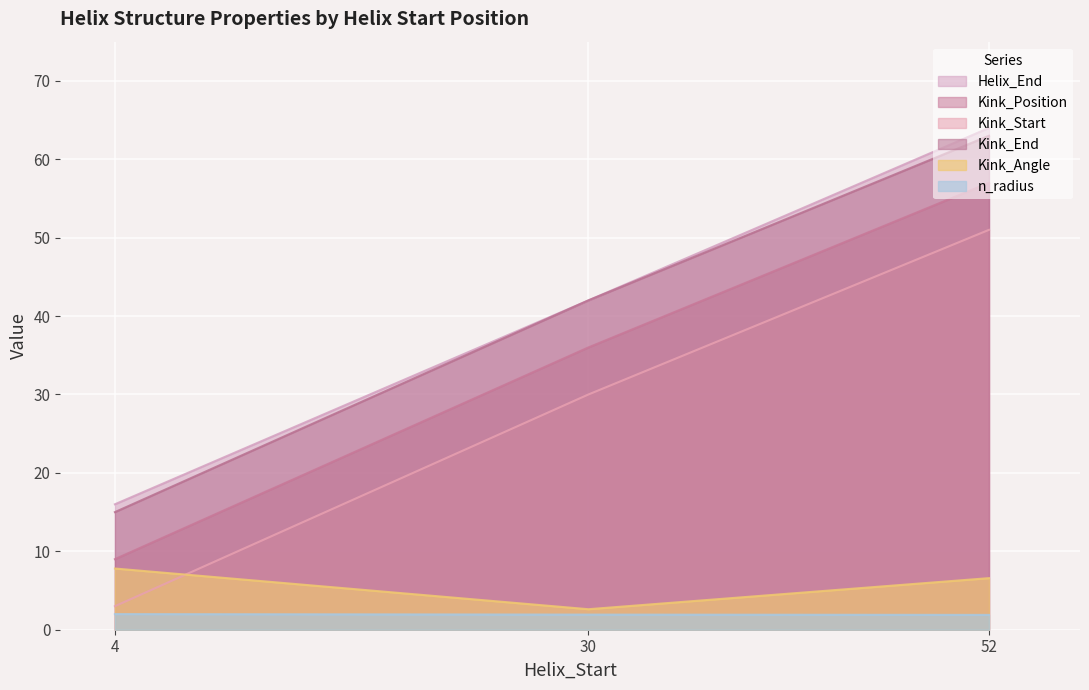

Which category has the highest value in the Kink_Start series?

52